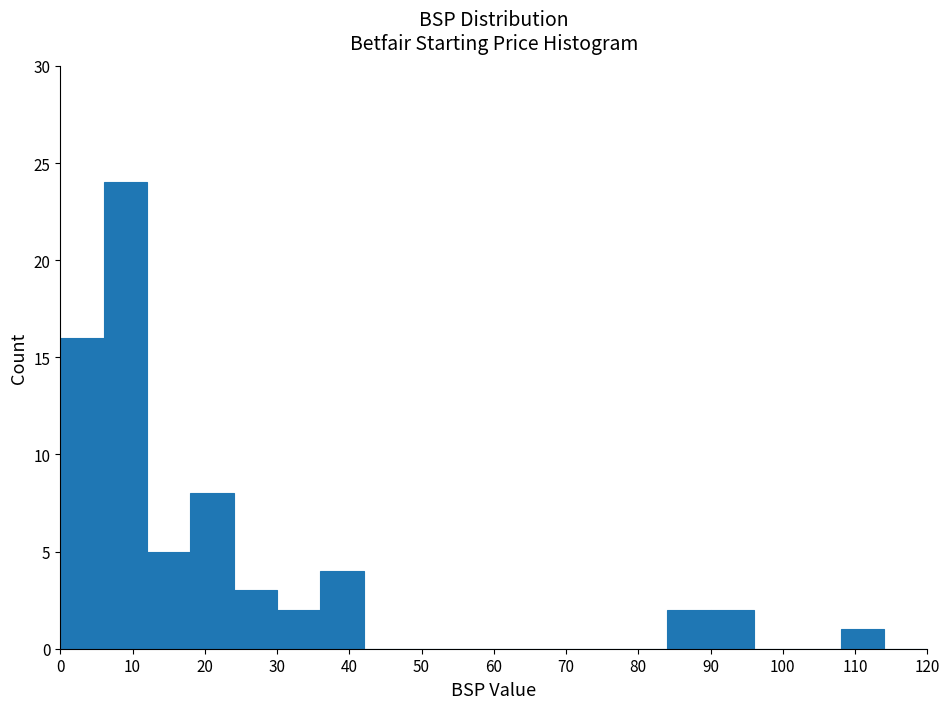

Over which range of the x-axis is the bar tallest?

6 to 12